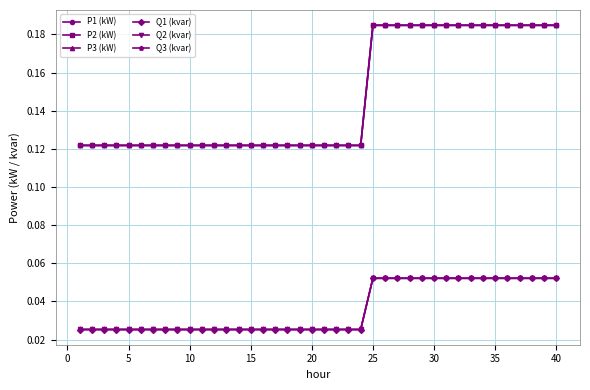

At how many categories does at least one series exceed 0?

40